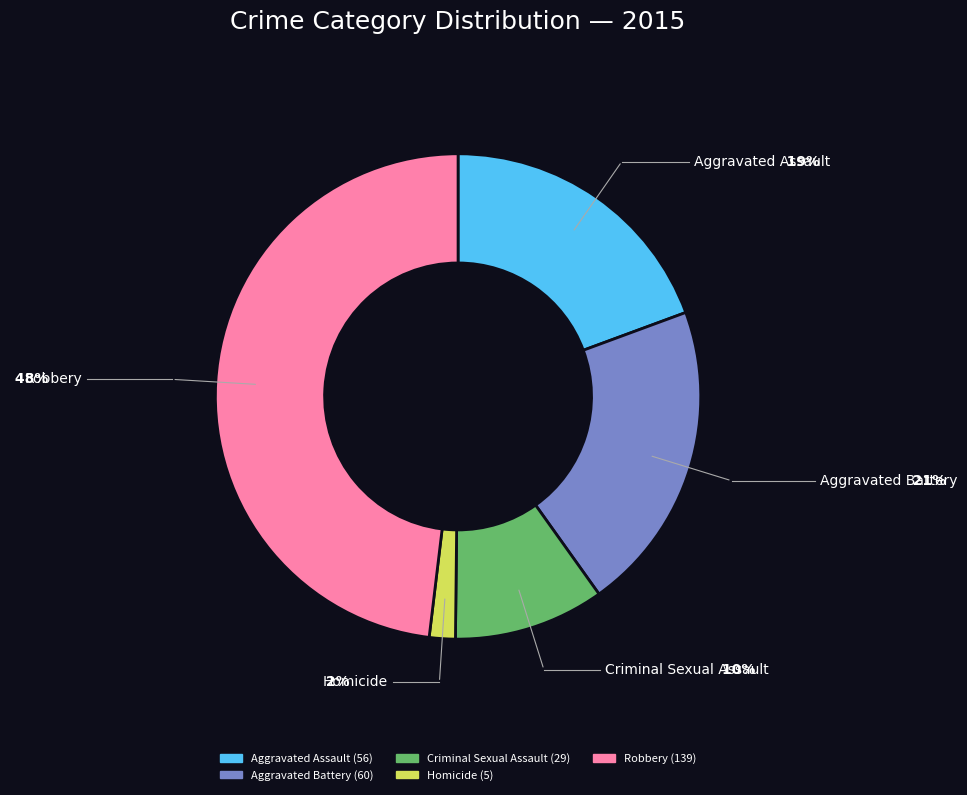

What percentage is the Robbery slice, to the nearest percent?

48%